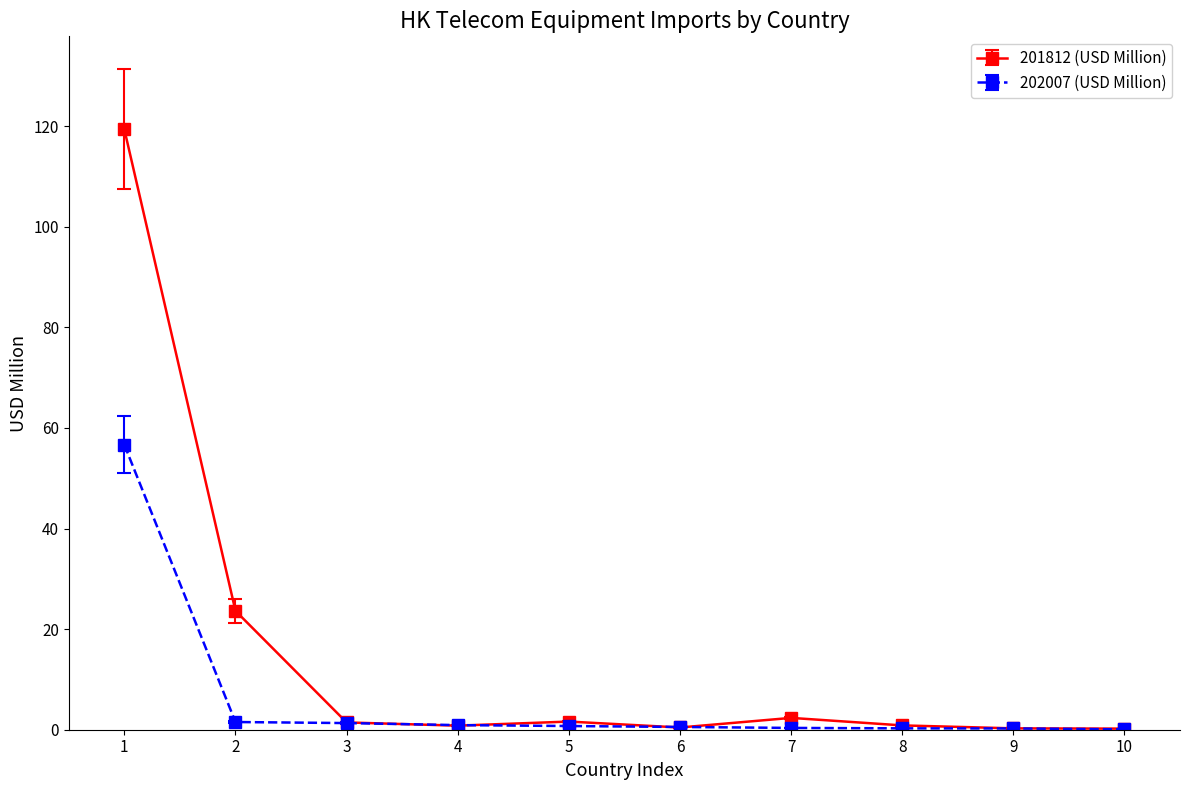

Which series has the largest total across all categories?

201812 (USD Million)